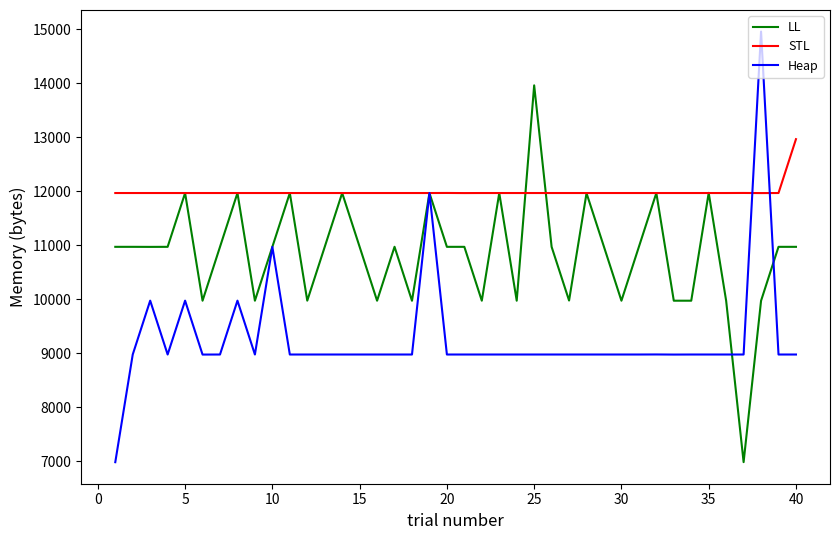

Which series has the largest total across all categories?

STL